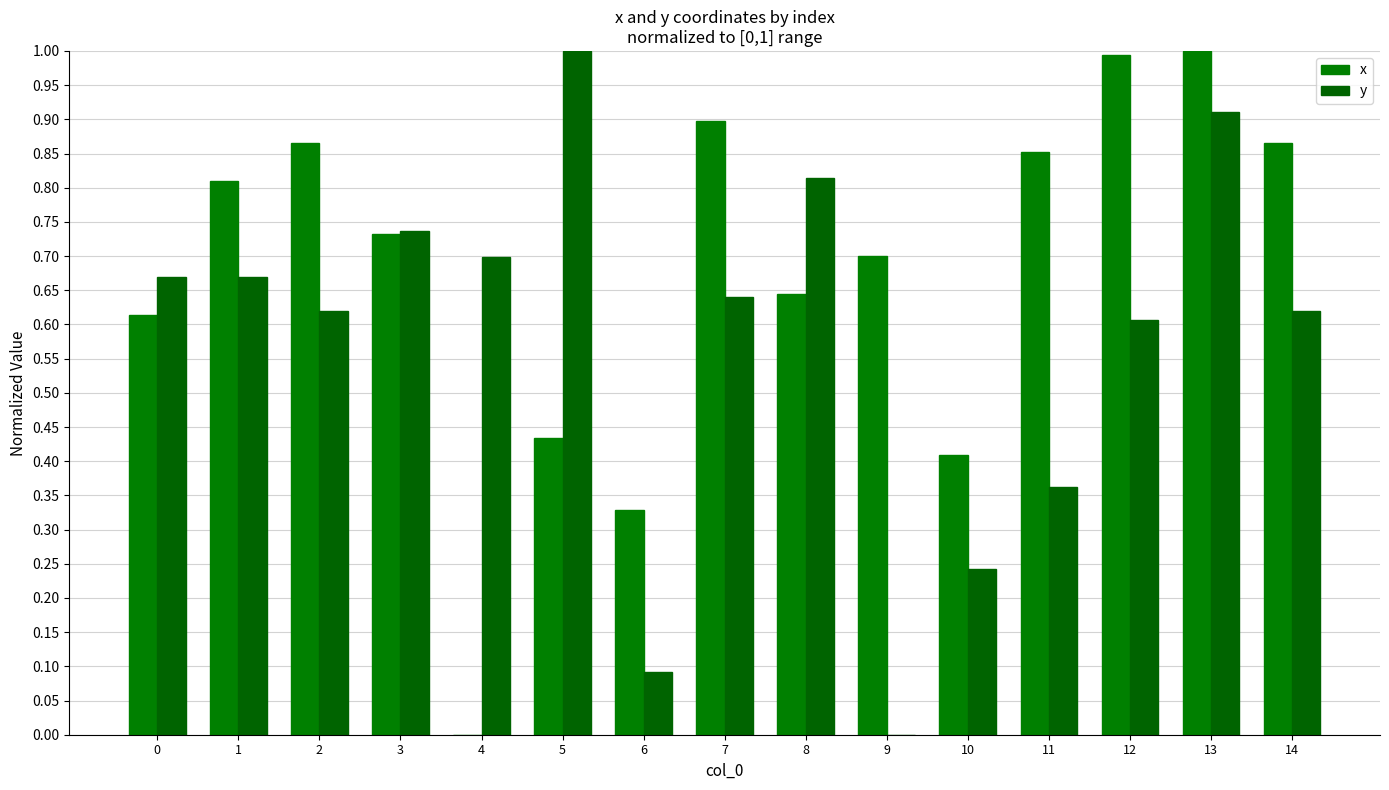

Does the chart contain stacked bars?

No